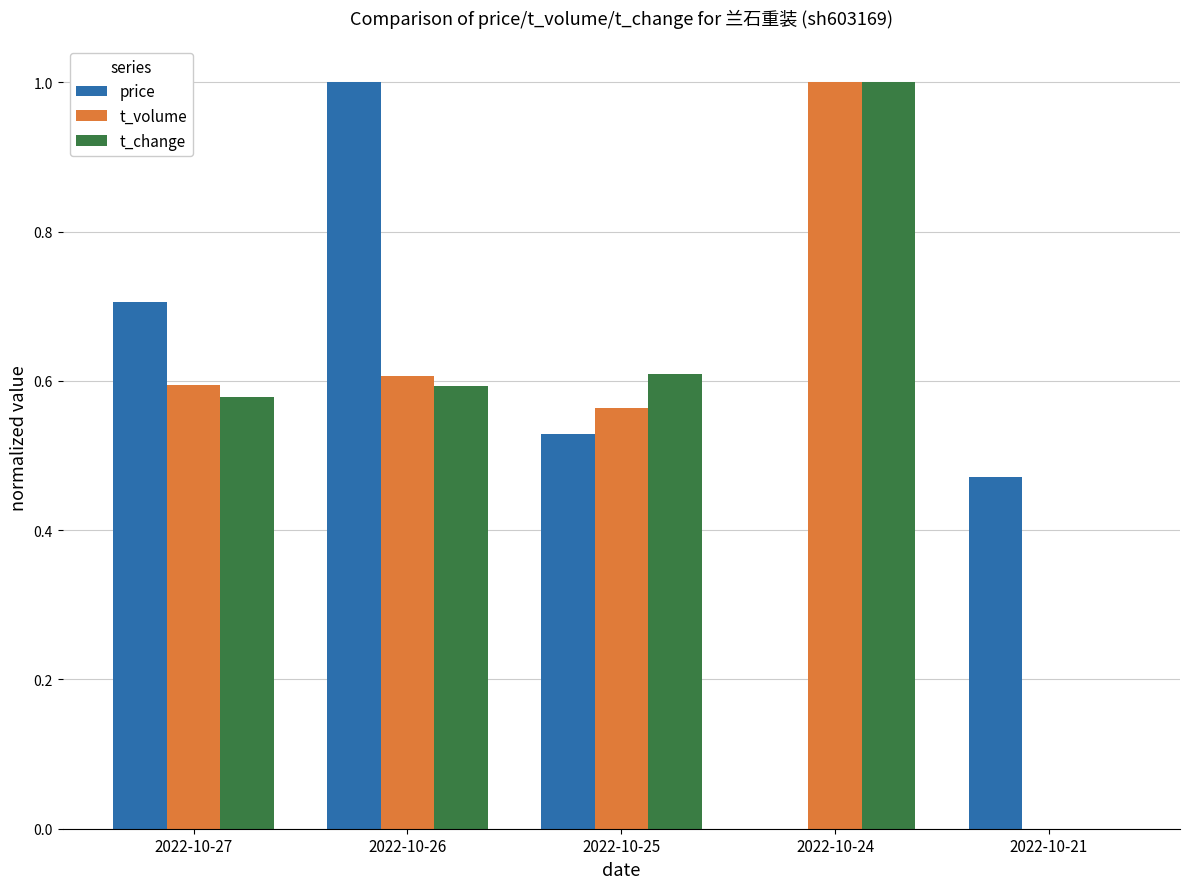

At which label does t_volume reach its peak?

2022-10-24